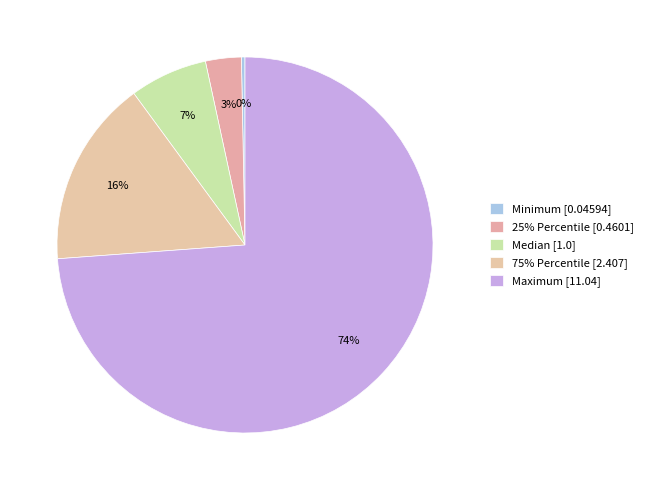

How many segments does this pie chart have?

5